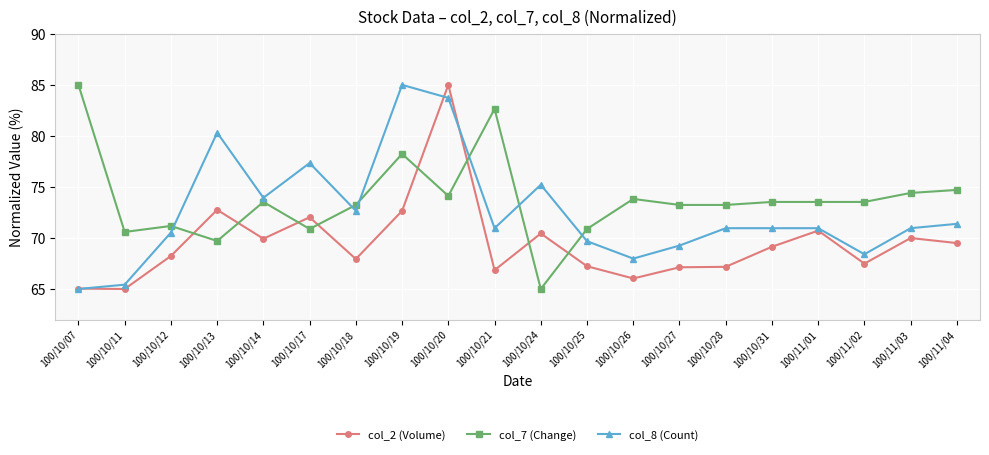

How many data points in col_8 (Count) are above 70?

14